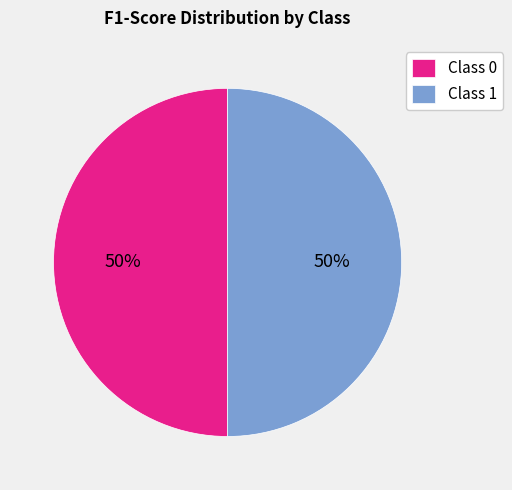

Combined, do Class 0 and Class 1 account for over 50%?

Yes